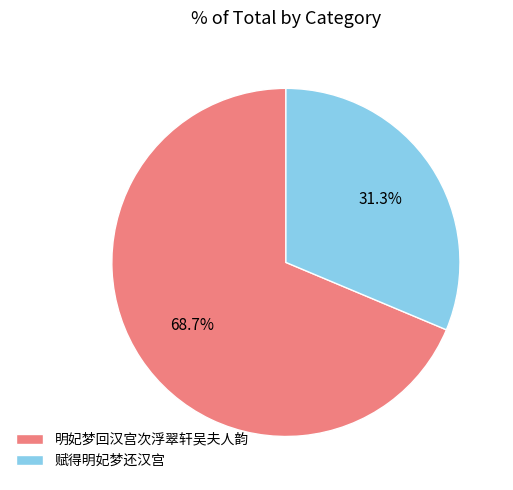

Is 明妃梦回汉宫次浮翠轩吴夫人韵 the majority of the pie?

Yes